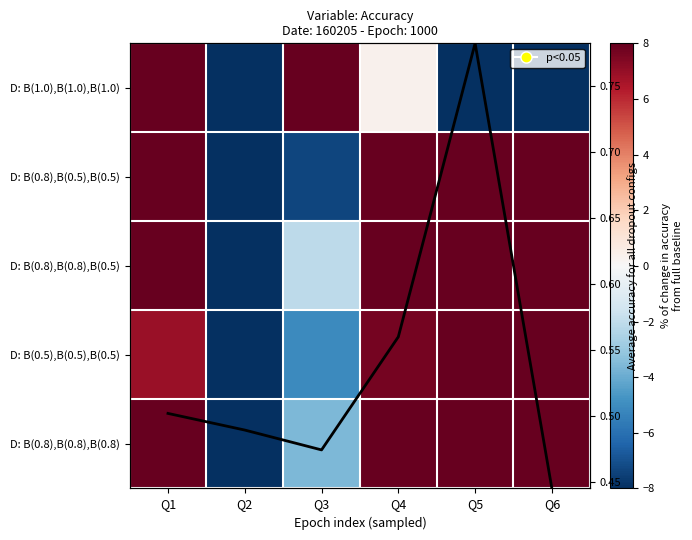

Rank the series by their maximum value, from lowest to highest.

avg accuracy, D: B(0.5),B(0.5),B(0.5), D: B(0.8),B(0.8),B(0.8), D: B(0.8),B(0.8),B(0.5), D: B(1.0),B(1.0),B(1.0), D: B(0.8),B(0.5),B(0.5)